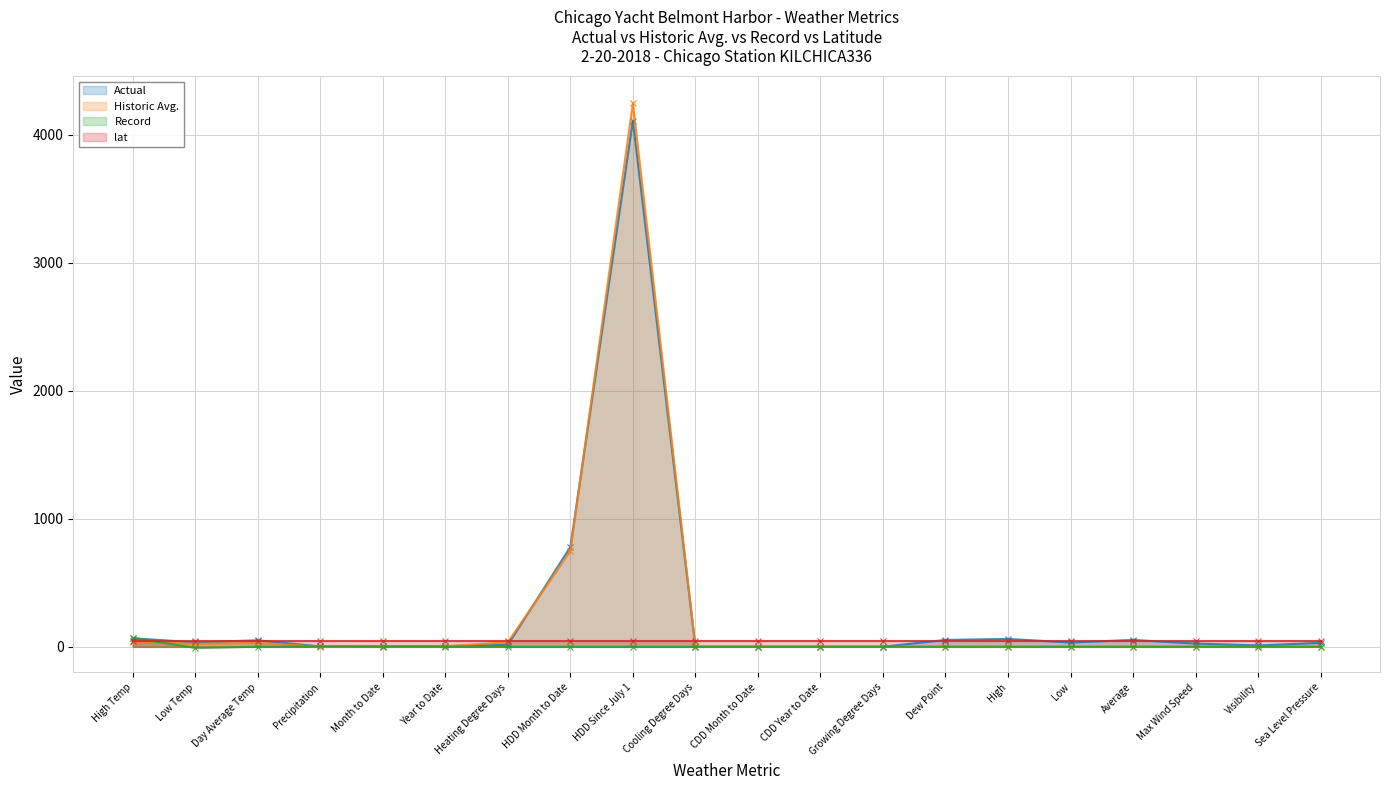

Where is Actual nearest to the value 2054?

HDD Month to Date